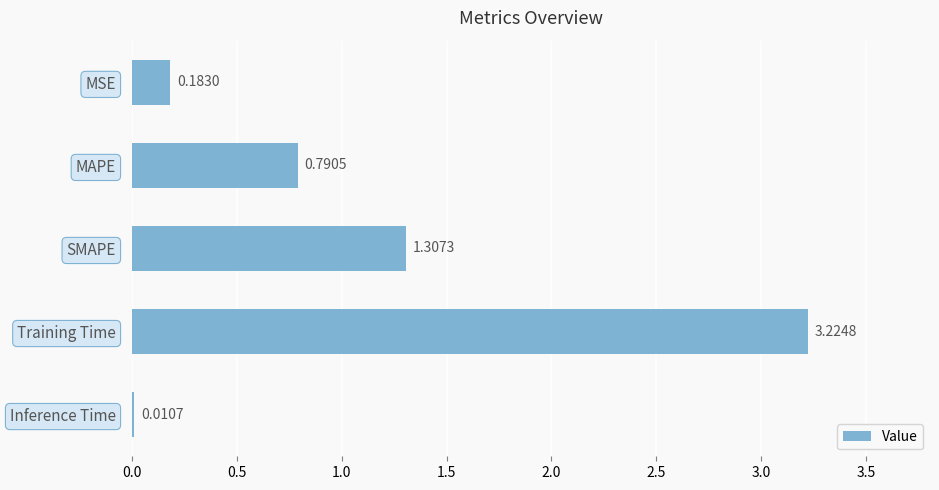

Which label corresponds to the largest value in the chart?

Training Time